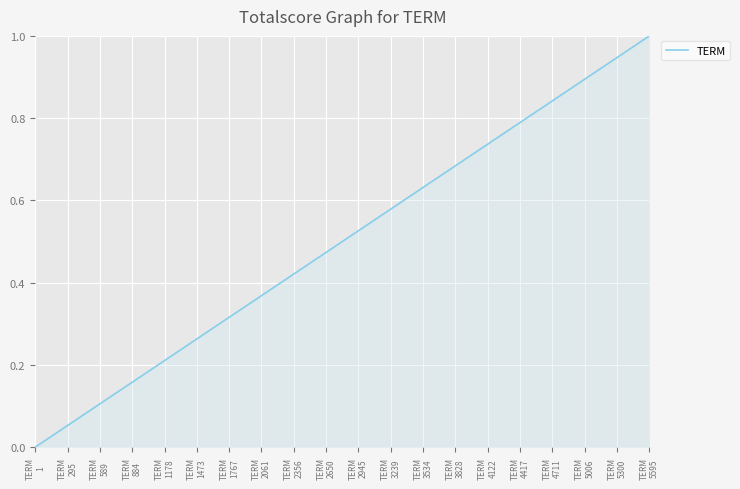

What is the difference between the maximum and minimum values?

1.0